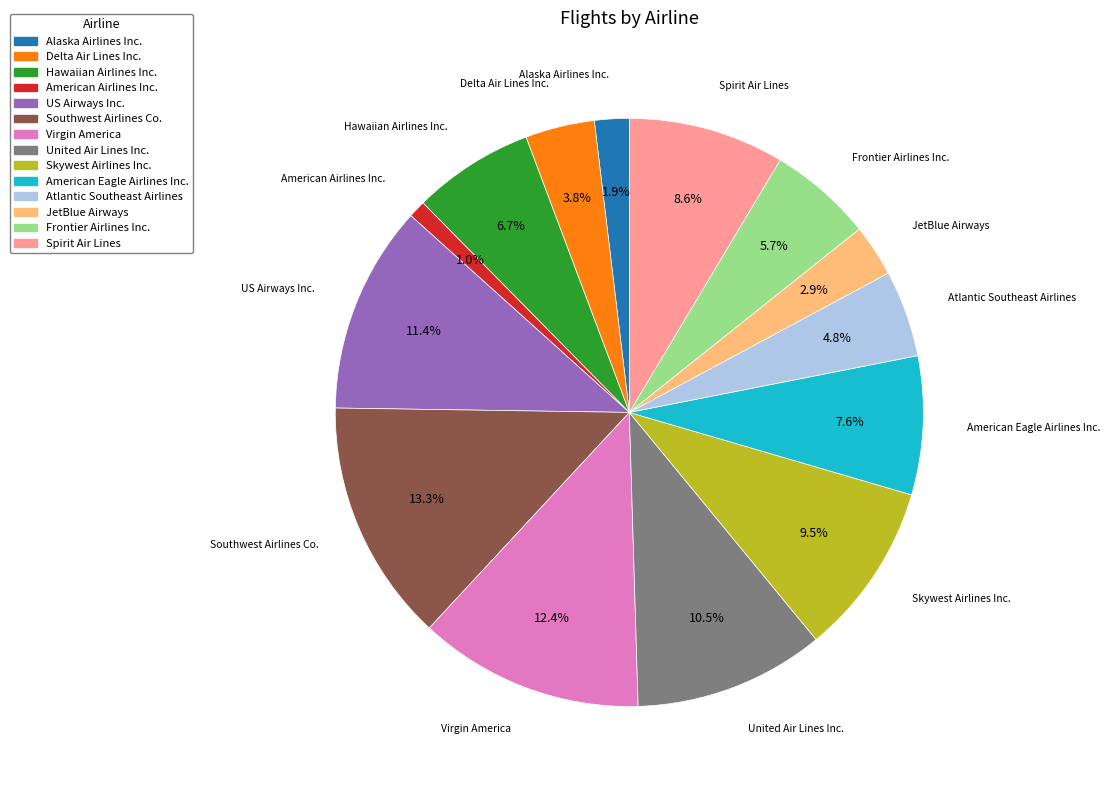

What is the largest slice in the pie chart?

Southwest Airlines Co.